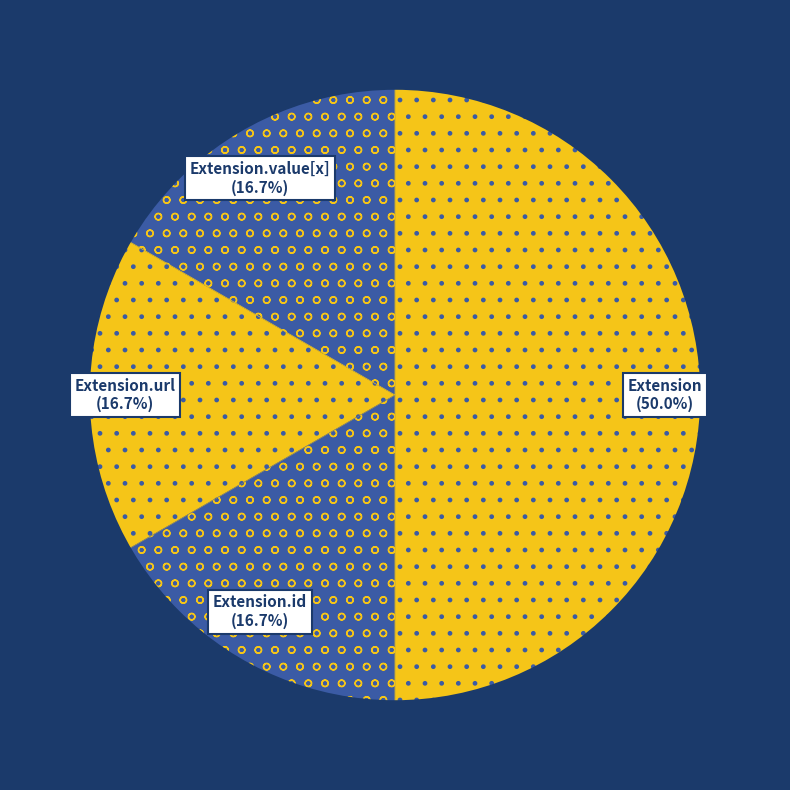

Which slice is the largest?

Extension